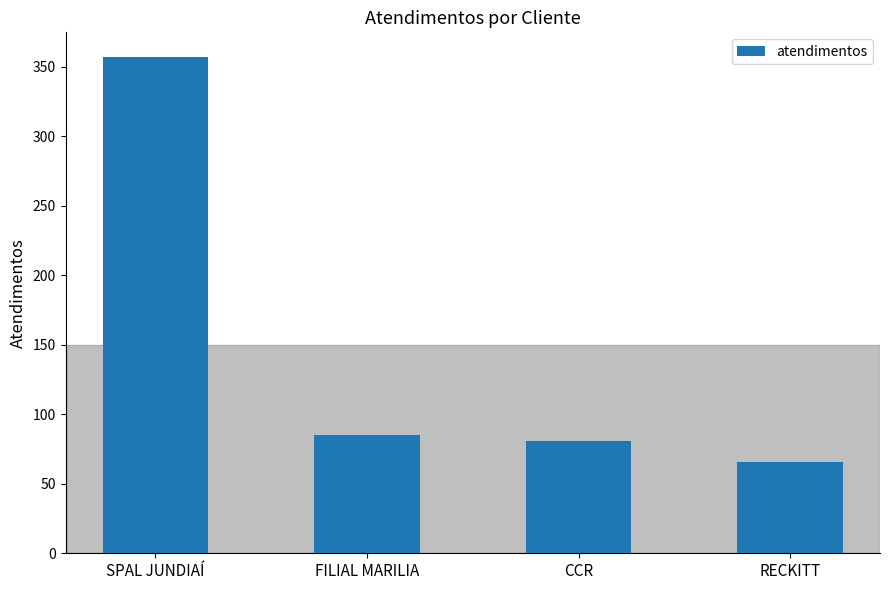

Rank the categories by value from highest to lowest.

SPAL JUNDIAÍ, FILIAL MARILIA, CCR, RECKITT